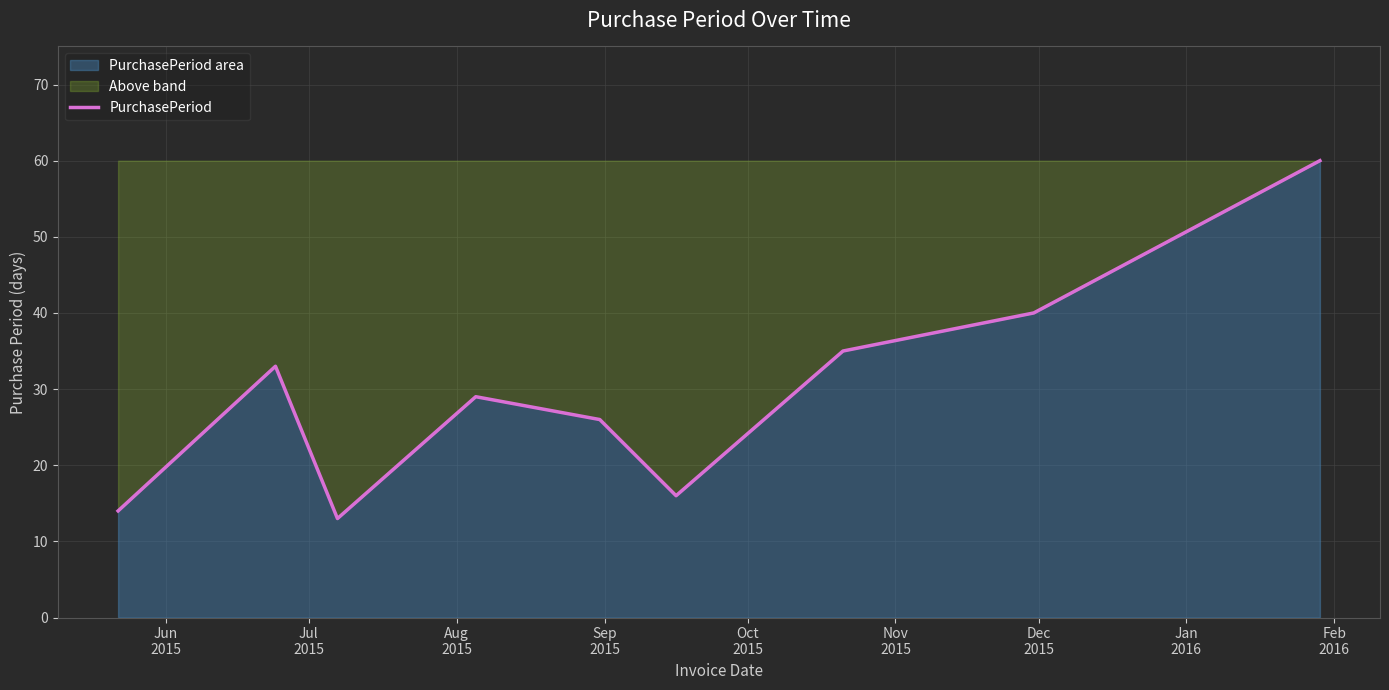

What is the average value?

30